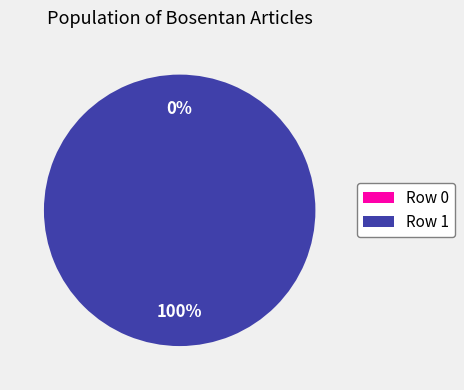

What is the smallest slice in the pie chart?

Row 0